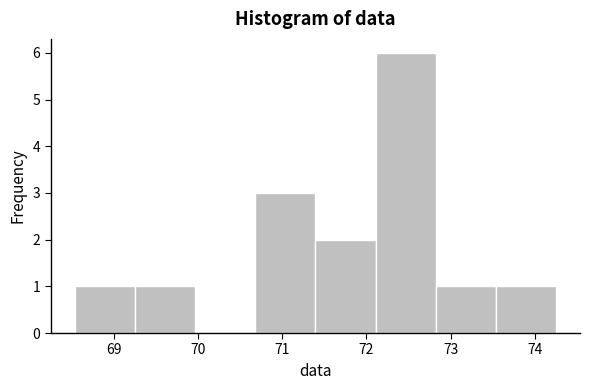

Reading left to right, list every bar in this chart as the range it spans on the x-axis followed by its height. Neither the bar edges nor the heights are printed on the chart, so give them approximately, as read against the axes.

68.5 to 69.3: 1
69.3 to 70.0: 1
70.0 to 70.7: 0
70.7 to 71.4: 3
71.4 to 72.1: 2
72.1 to 72.8: 6
72.8 to 73.5: 1
73.5 to 74.3: 1